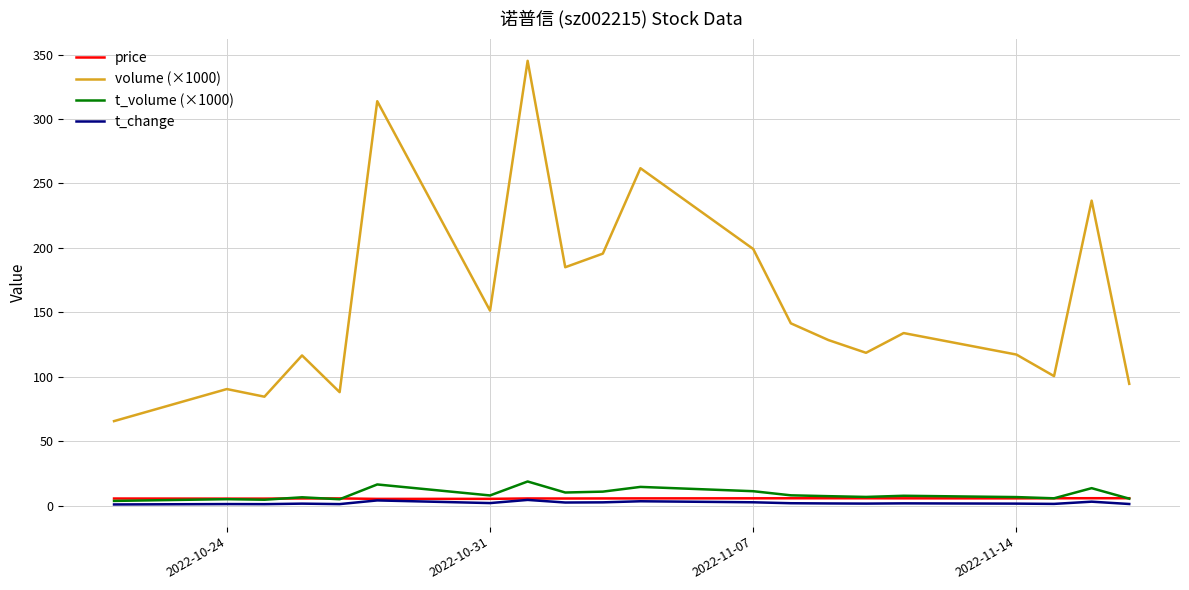

What is the minimum value shown in the chart?

0.8